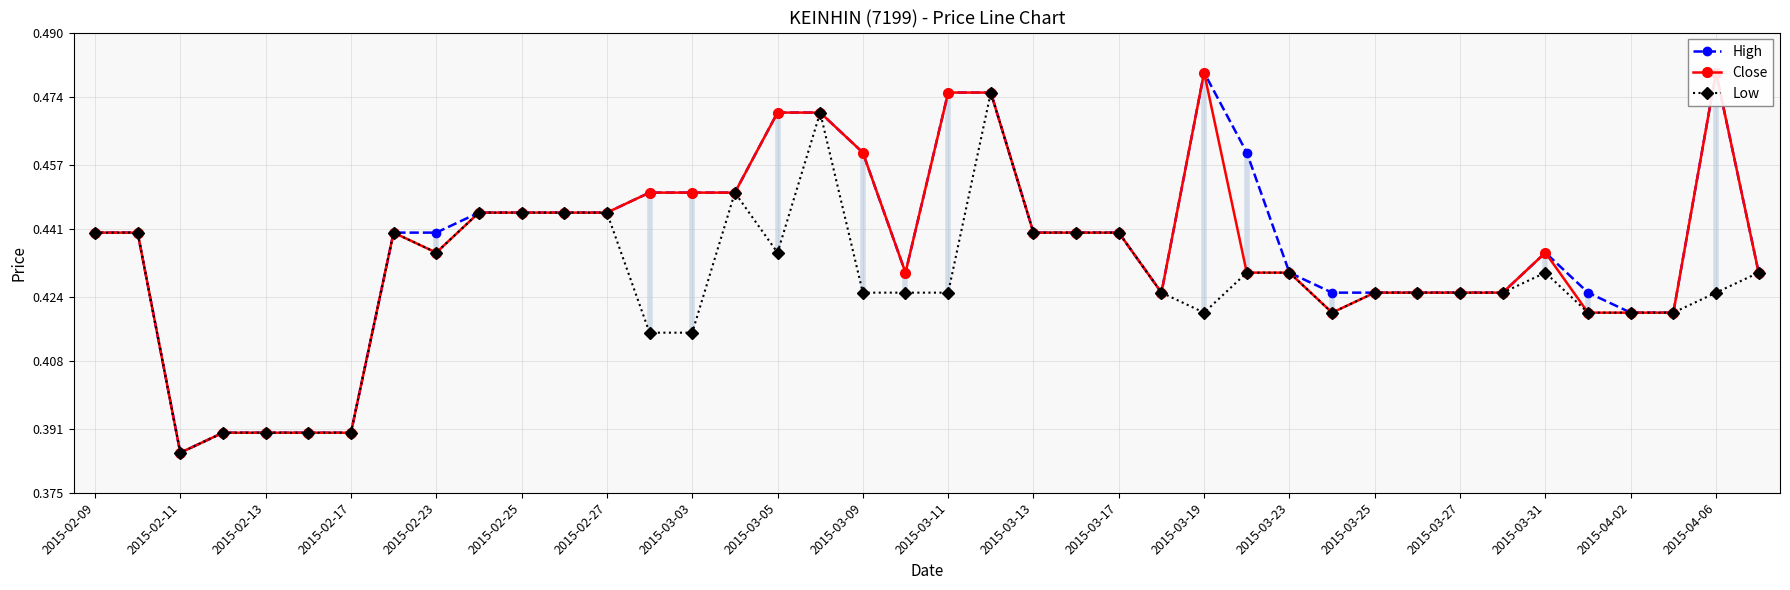

Reading left to right, what are all the values shown in this chart?

High: 0.4	0.4	0.4	0.4	0.4	0.4	0.4	0.4	0.4	0.4	0.4	0.4	0.4	0.5	0.5	0.5	0.5	0.5	0.5	0.4	0.5	0.5	0.4	0.4	0.4	0.4	0.5	0.5	0.4	0.4	0.4	0.4	0.4	0.4	0.4	0.4	0.4	0.4	0.5	0.4
Close: 0.4	0.4	0.4	0.4	0.4	0.4	0.4	0.4	0.4	0.4	0.4	0.4	0.4	0.5	0.5	0.5	0.5	0.5	0.5	0.4	0.5	0.5	0.4	0.4	0.4	0.4	0.5	0.4	0.4	0.4	0.4	0.4	0.4	0.4	0.4	0.4	0.4	0.4	0.5	0.4
Low: 0.4	0.4	0.4	0.4	0.4	0.4	0.4	0.4	0.4	0.4	0.4	0.4	0.4	0.4	0.4	0.5	0.4	0.5	0.4	0.4	0.4	0.5	0.4	0.4	0.4	0.4	0.4	0.4	0.4	0.4	0.4	0.4	0.4	0.4	0.4	0.4	0.4	0.4	0.4	0.4